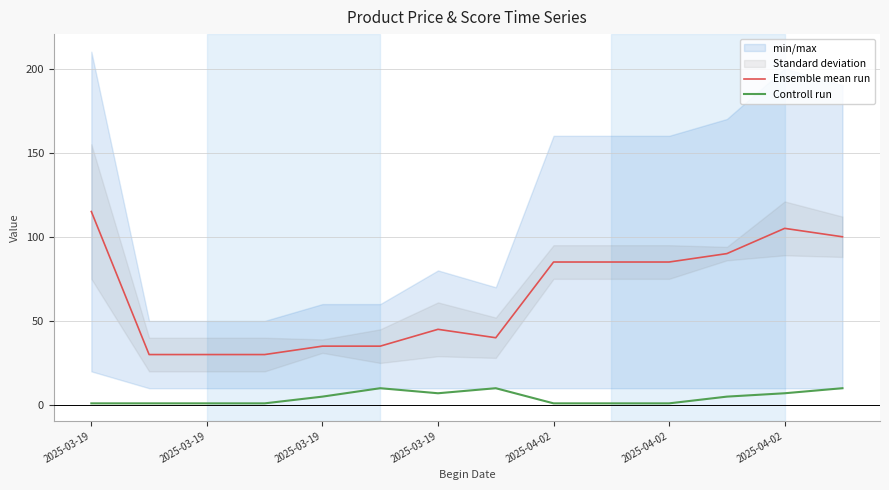

What is the difference between the maximum and minimum values in the Controll run series?

9